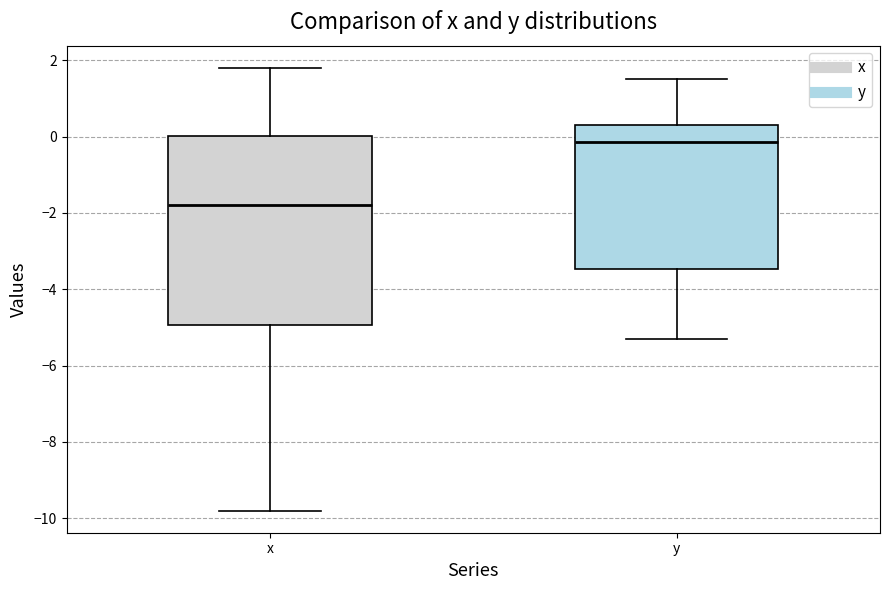

Comparing the boxes themselves (not the whiskers), which one is the tallest?

x